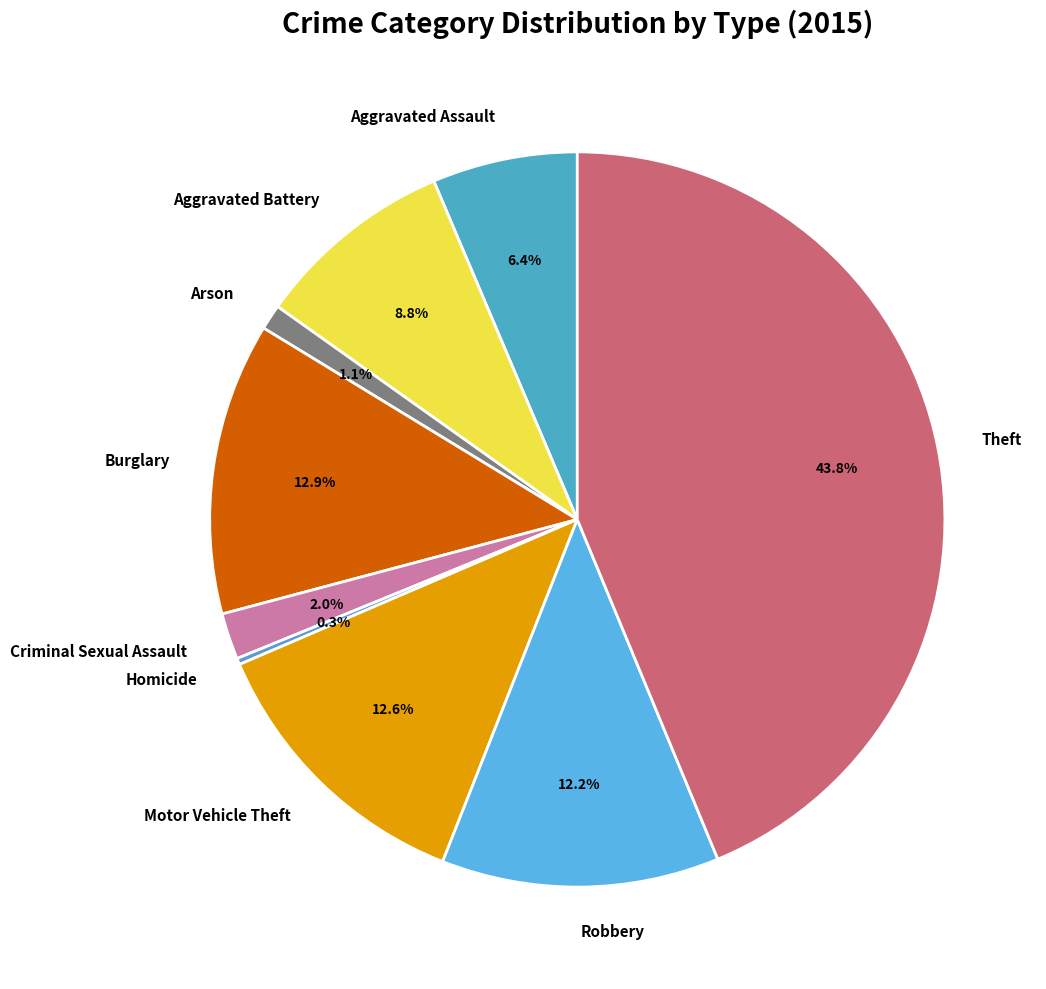

What is the largest slice in the pie chart?

Theft